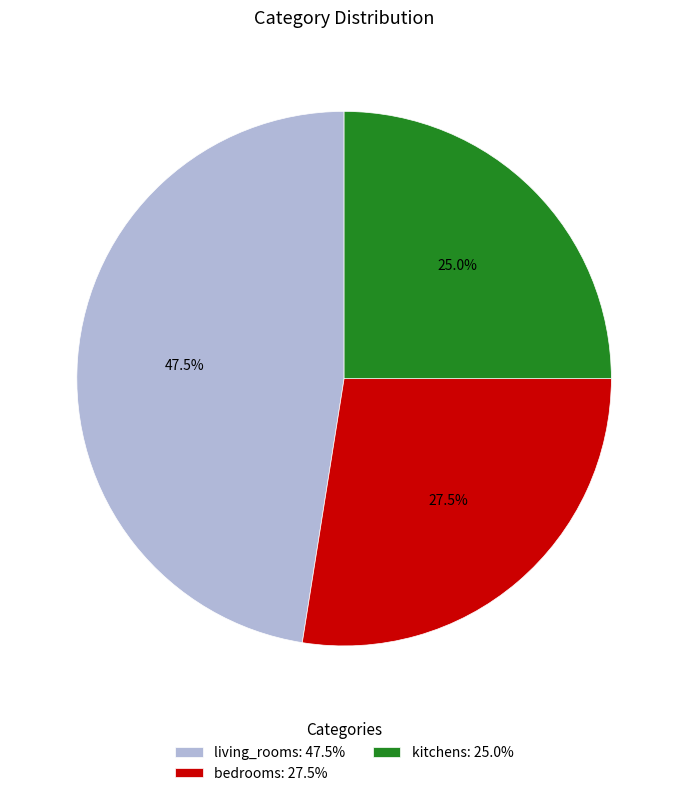

Rank the categories by value from lowest to highest.

kitchens, bedrooms, living_rooms